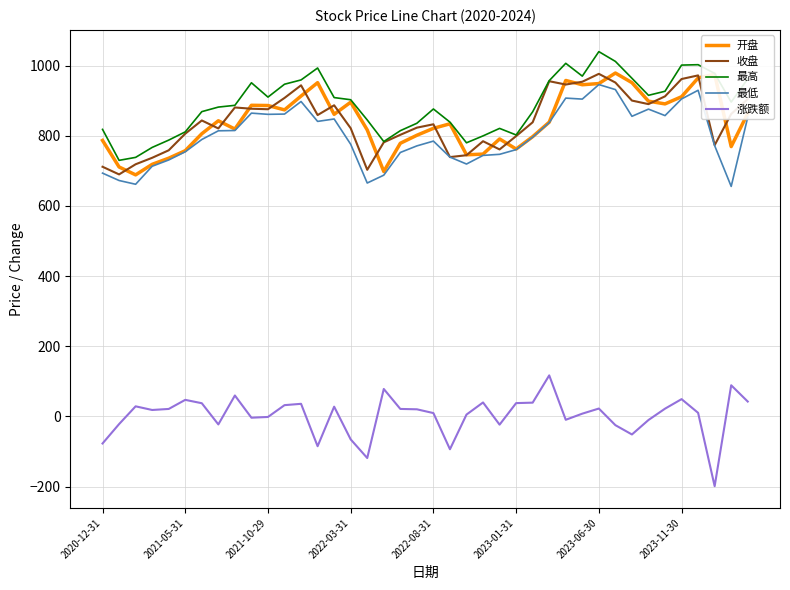

True or false: 涨跌额 and 最低 cross at least once.

False